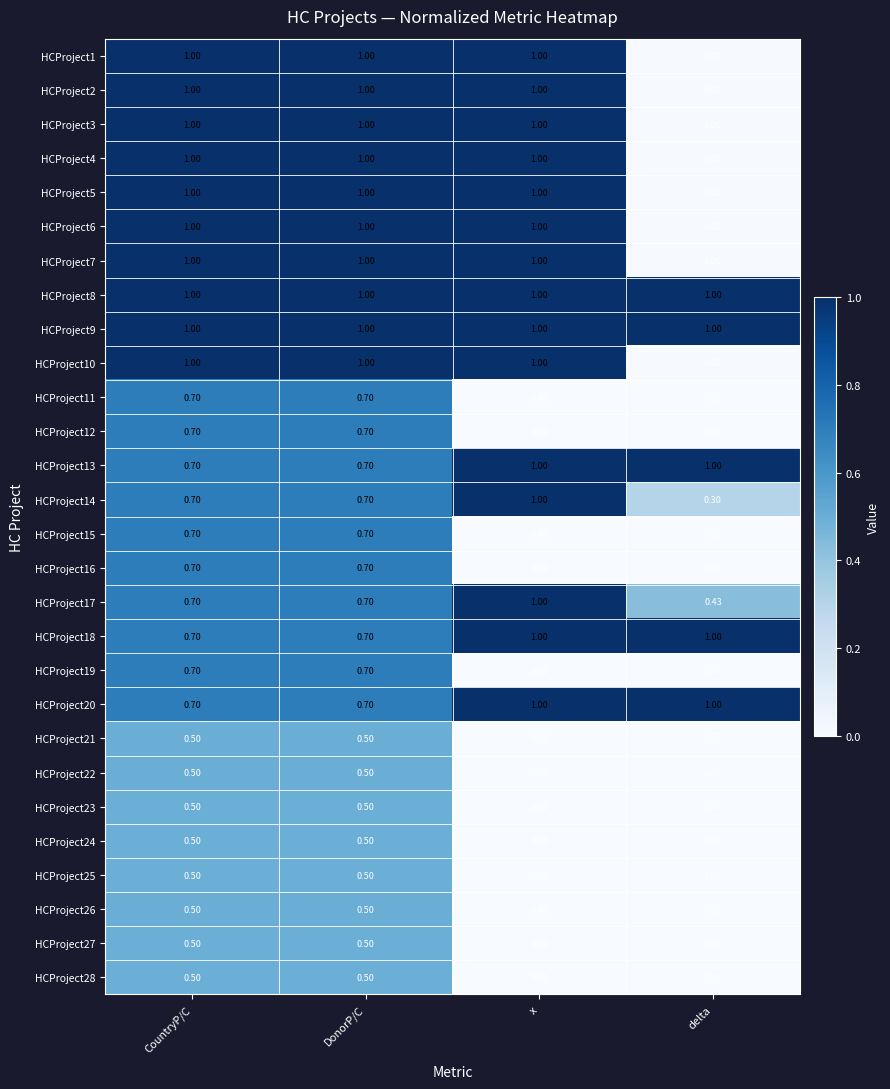

Where is HCProject10 nearest to the value 0?

delta